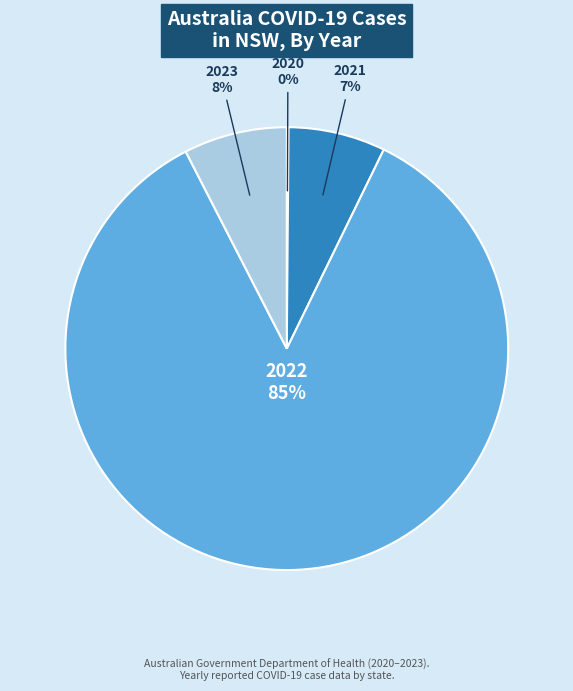

Is there a majority slice in this chart?

Yes